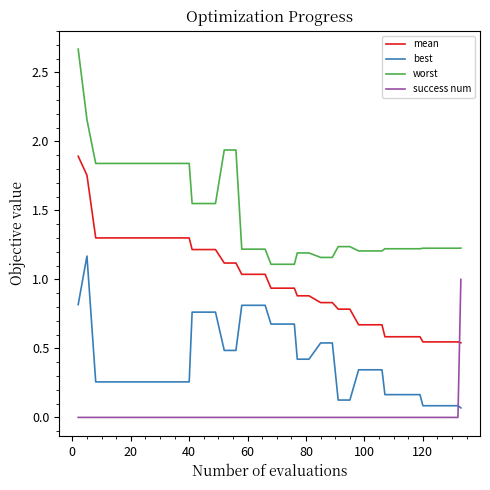

True or false: success num and worst intersect in this chart.

False